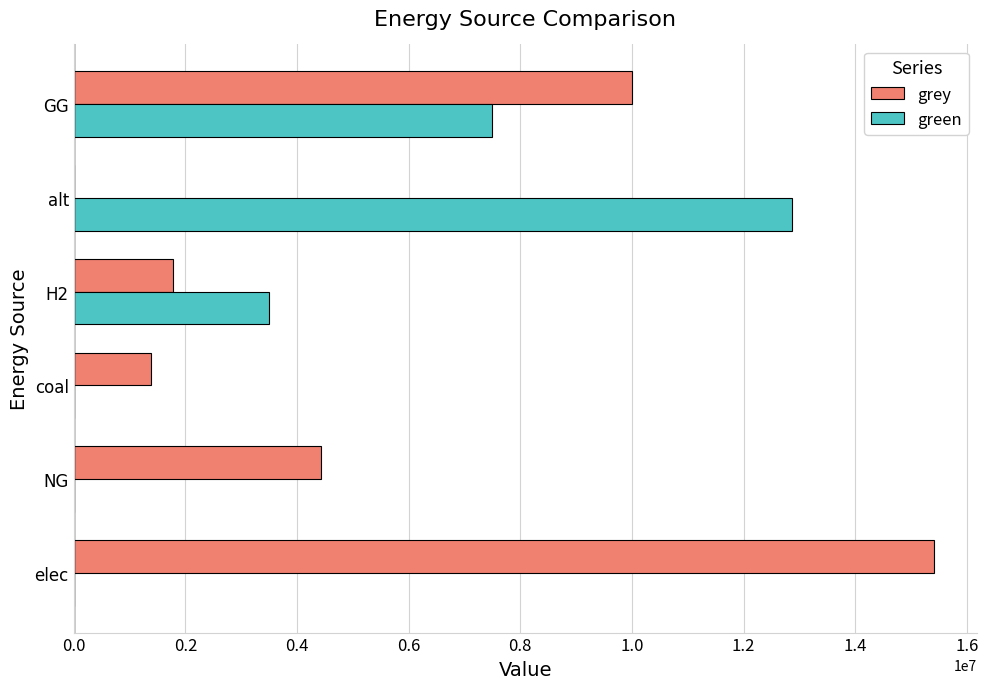

How many positive values does the grey series have?

5